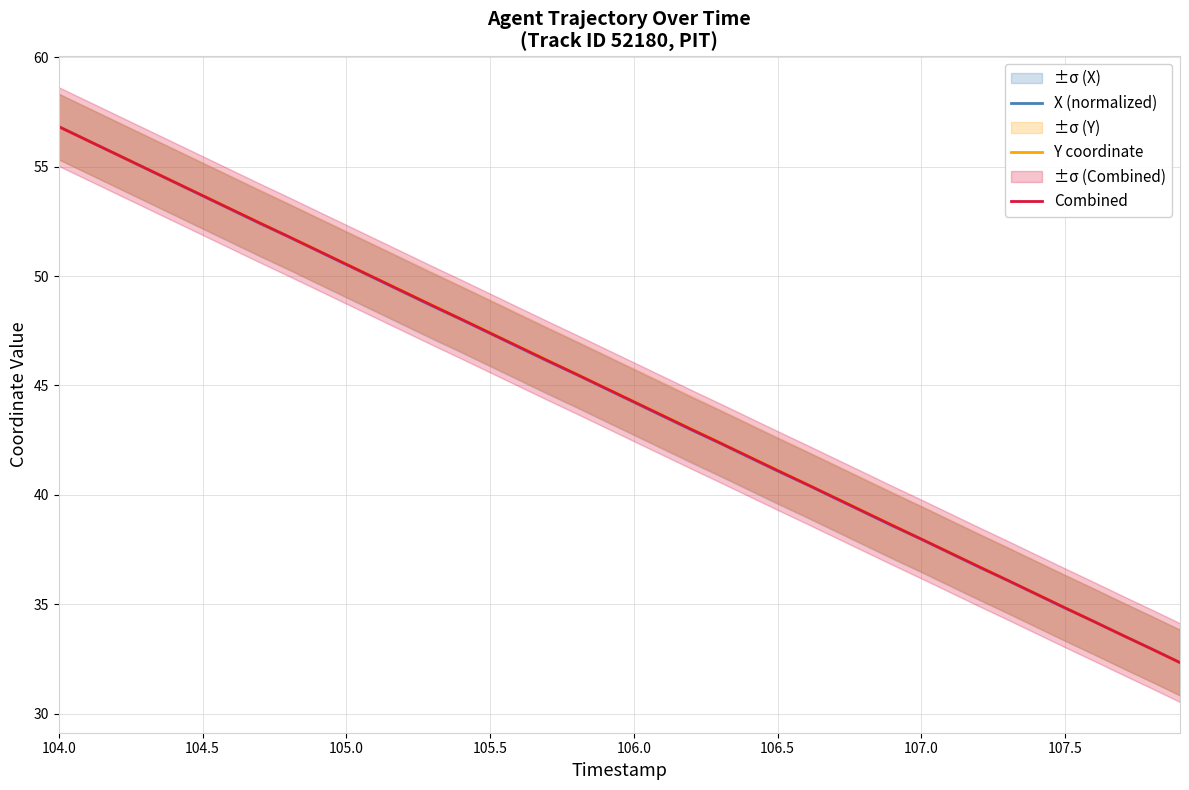

The value of X (normalized) at 105.5 is 77.0. True or false?

False